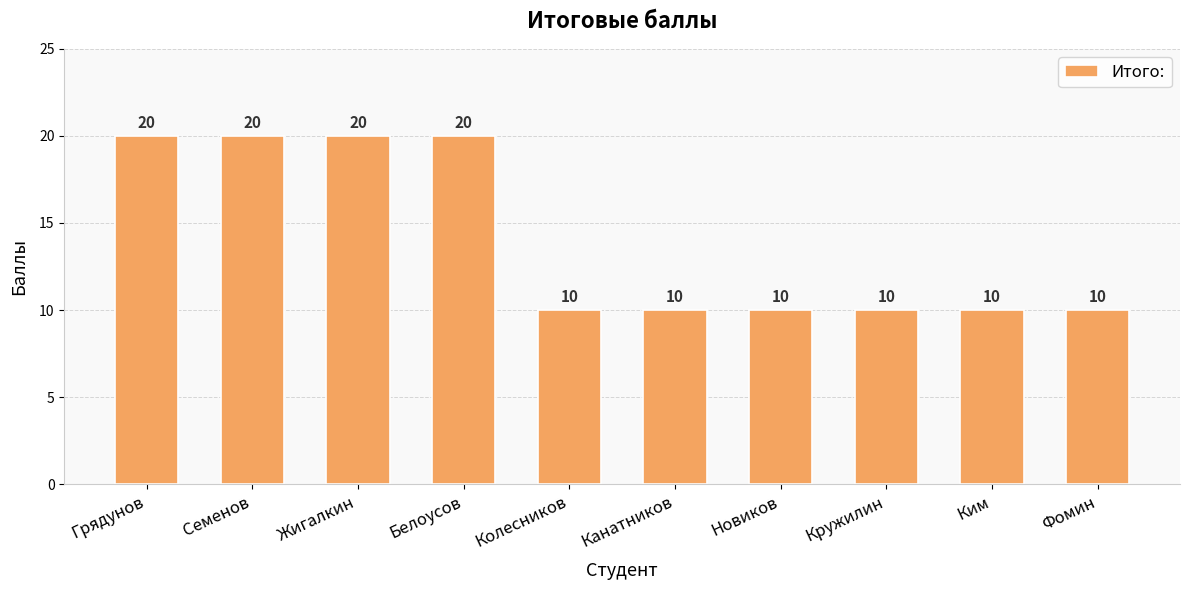

Reading right to left, extract all data points from this chart.

10	10	10	10	10	10	20	20	20	20